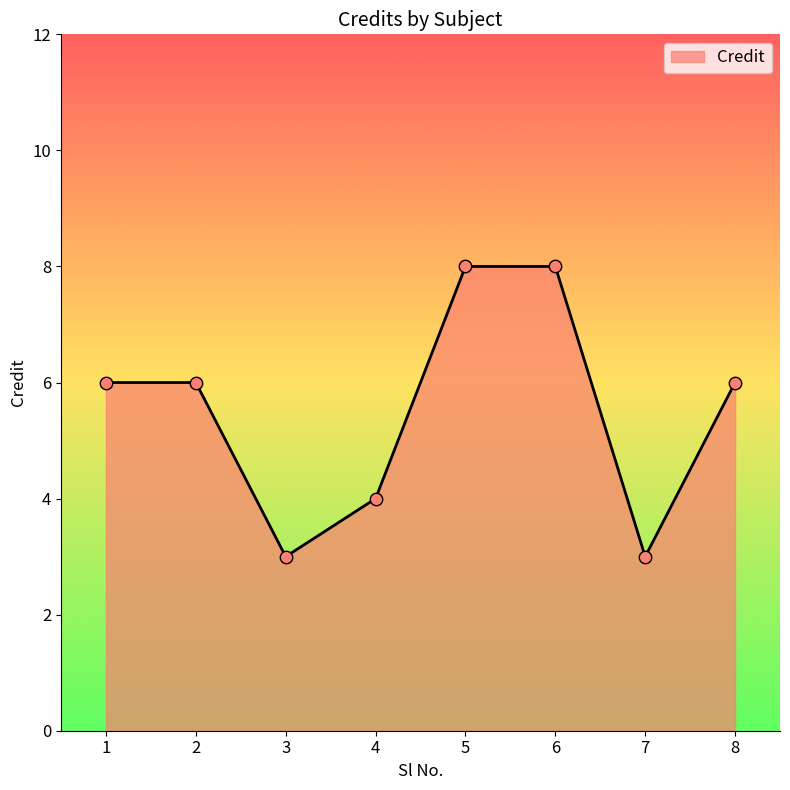

What is the change in value from 2 to 4?

-2